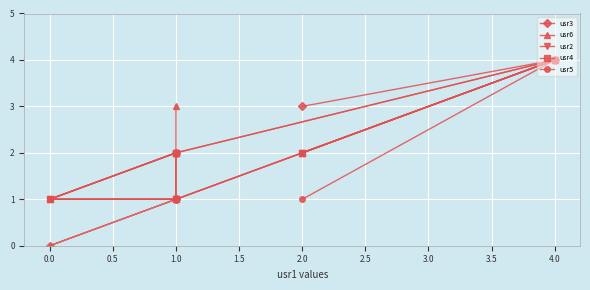

How many values in usr3 are above zero?

5